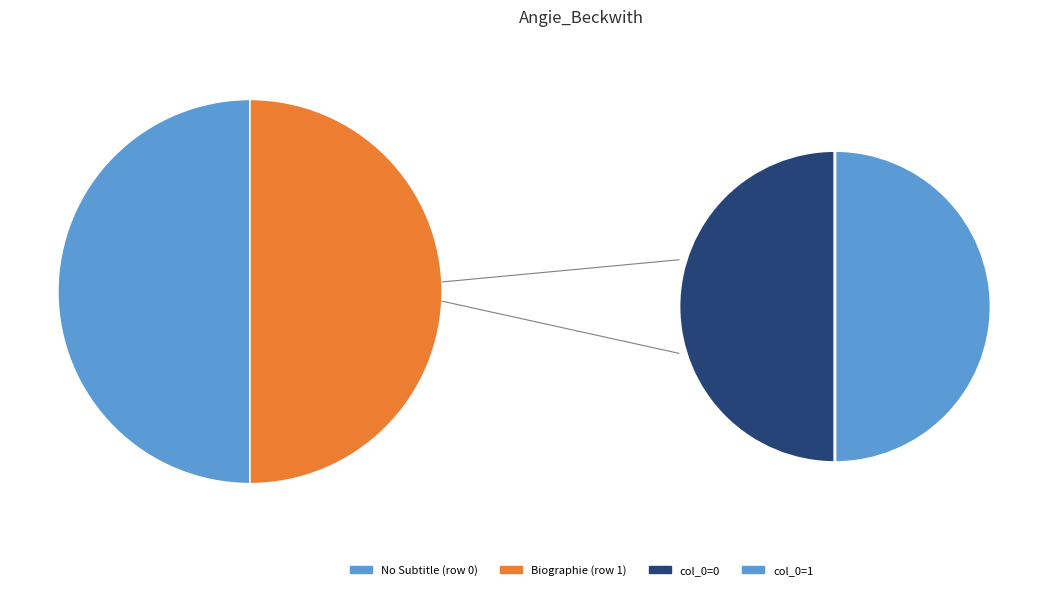

What percentage do Angie_Beckwith (row 1) and Angie_Beckwith (row 0) together represent?

100.0%